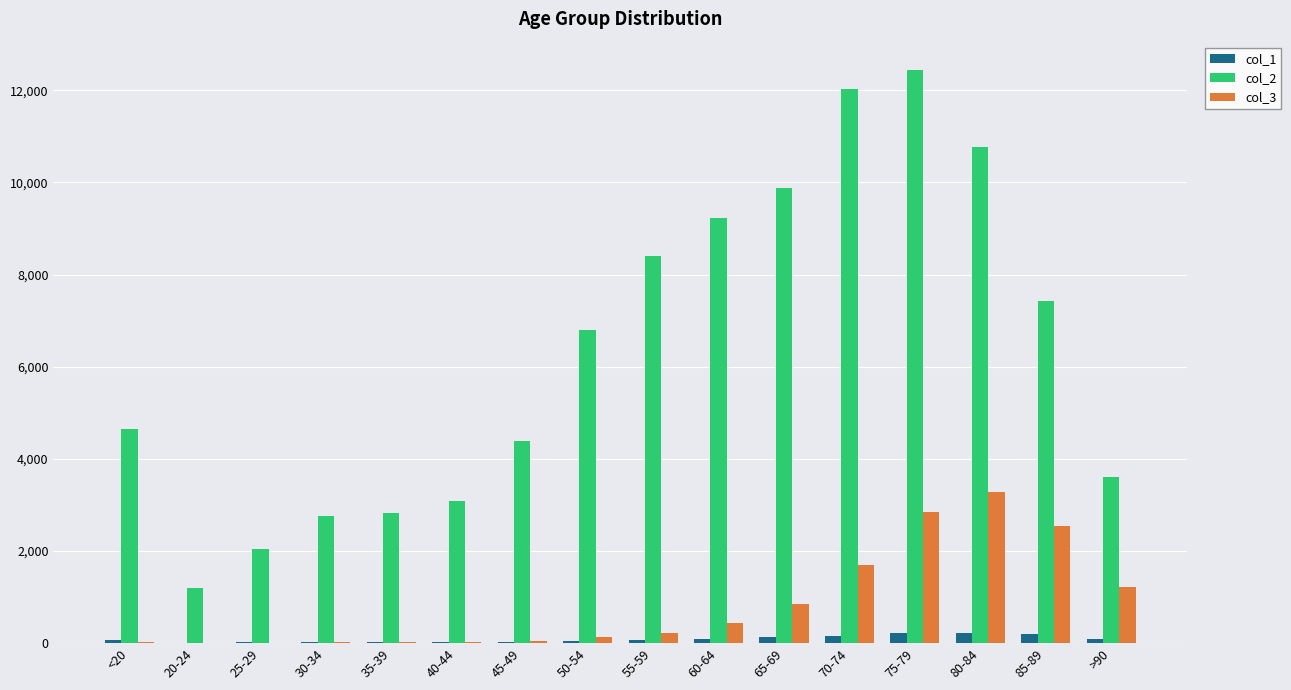

At which category is the sum across all series the highest?

75-79